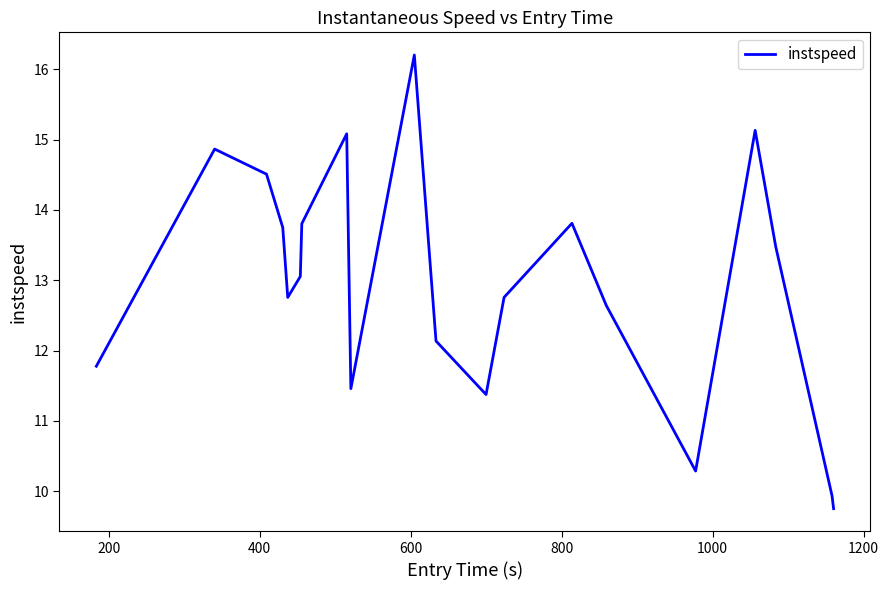

What is the smallest value displayed?

9.8